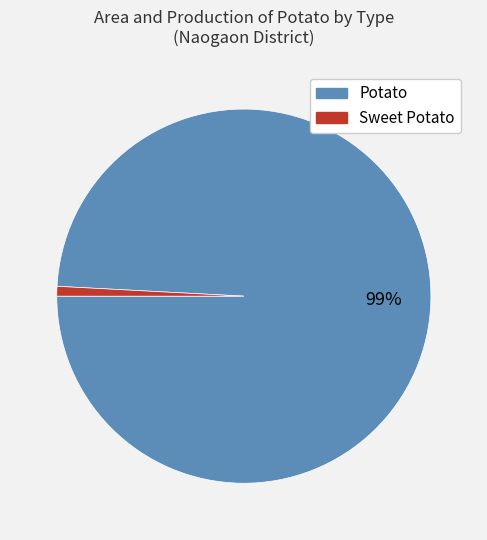

To the nearest percent, what is the average slice percentage?

50%